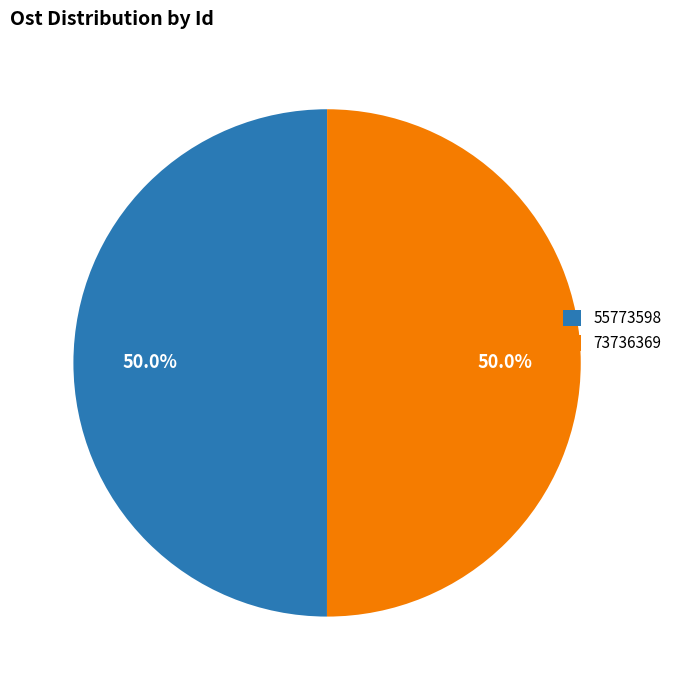

What is the ratio of the value at 55773598 to the value at 73736369?

1.0